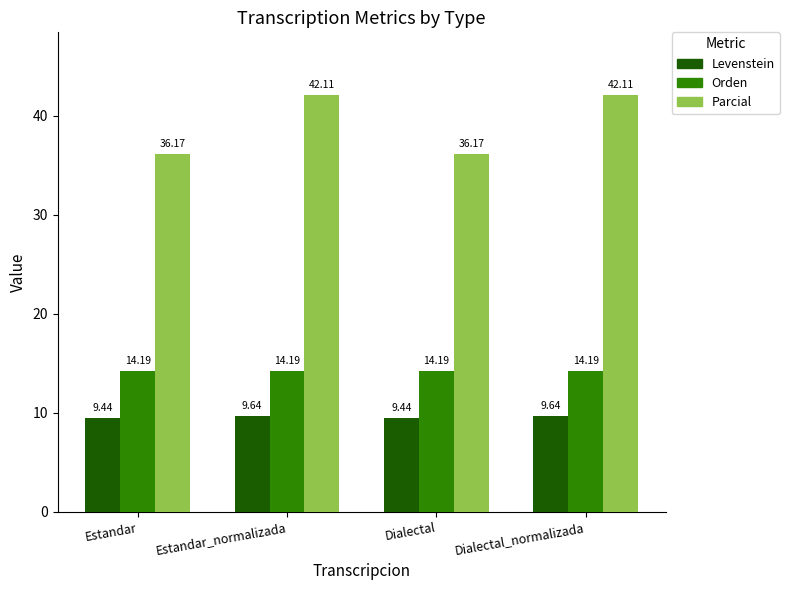

Are the bars horizontal?

No